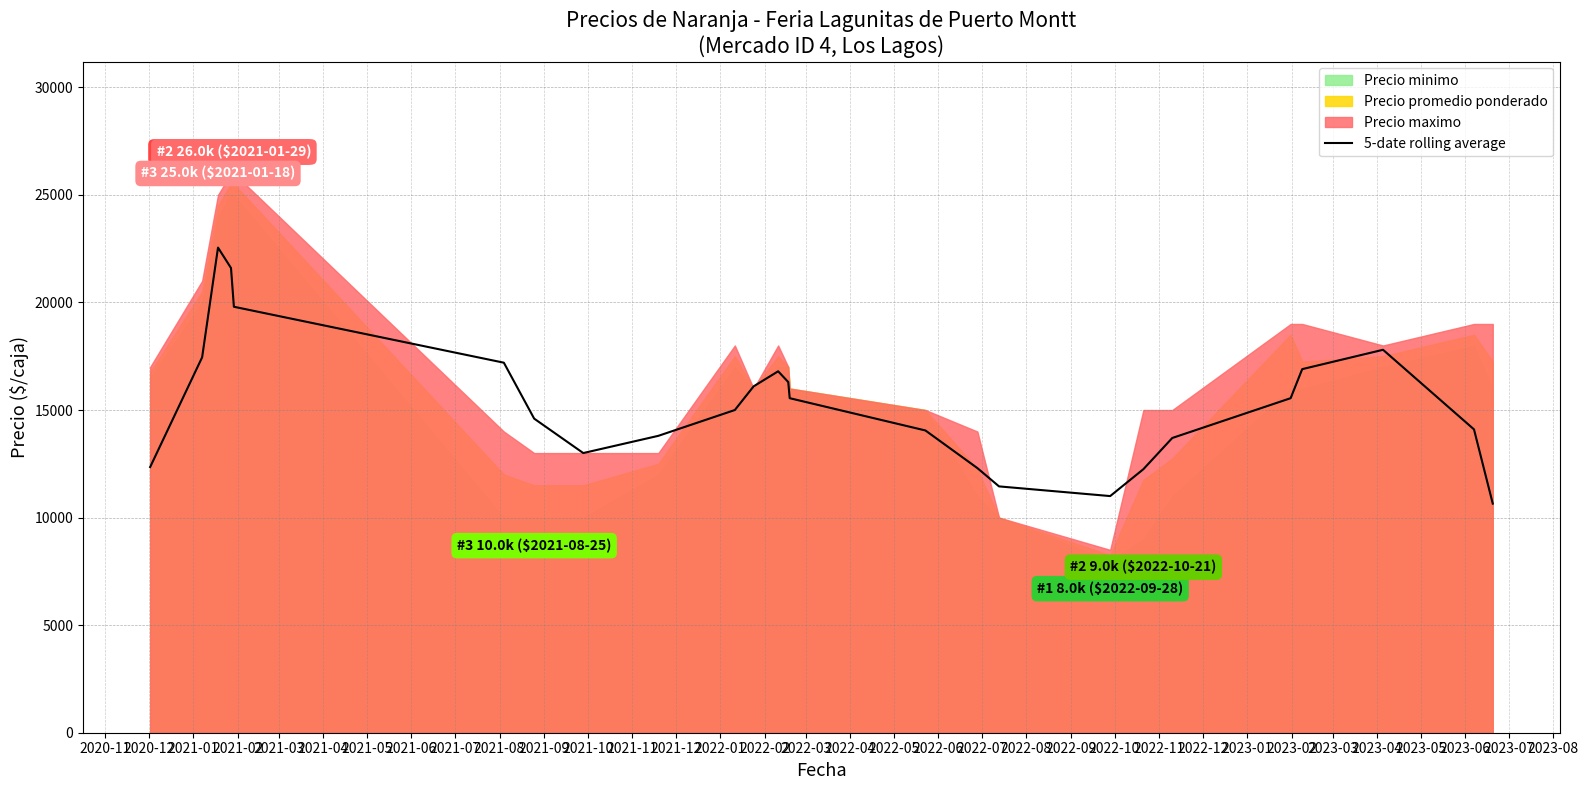

What is the sum of the values at 2022-05 and 2022-02?

24550